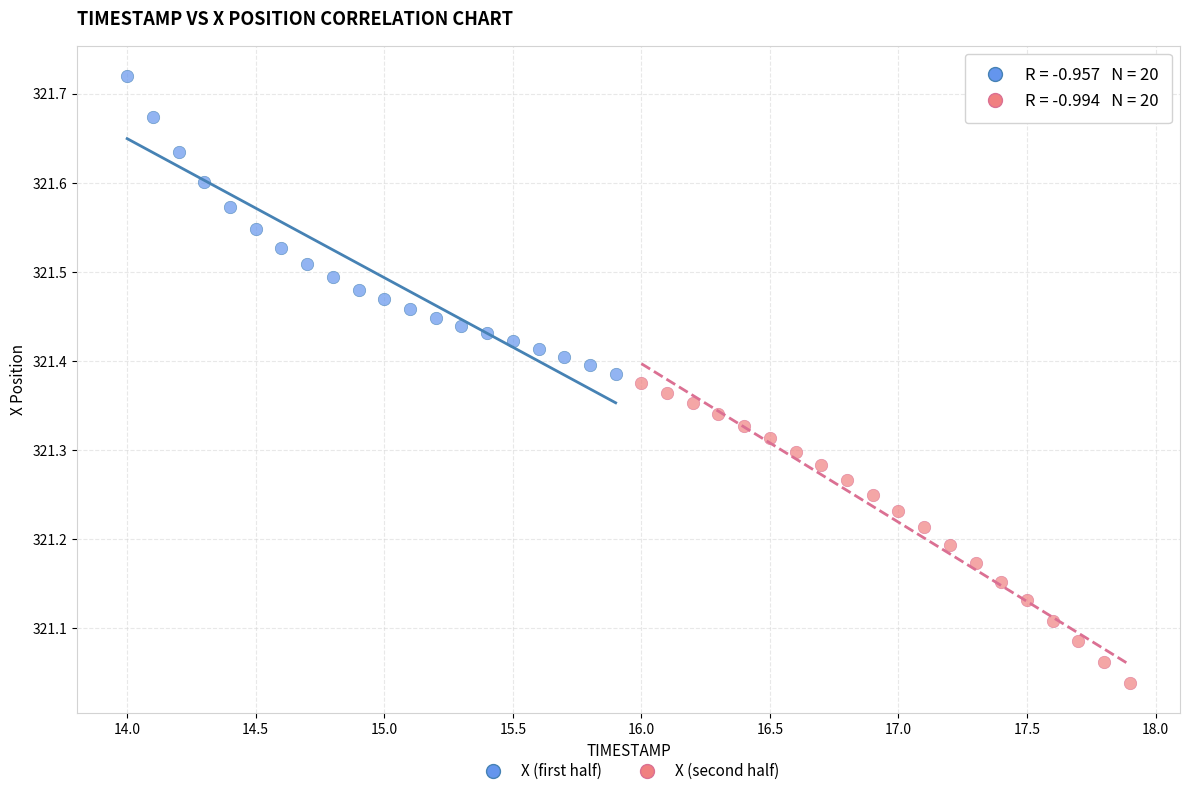

Which series contains the lowest Y value?

X (second half)